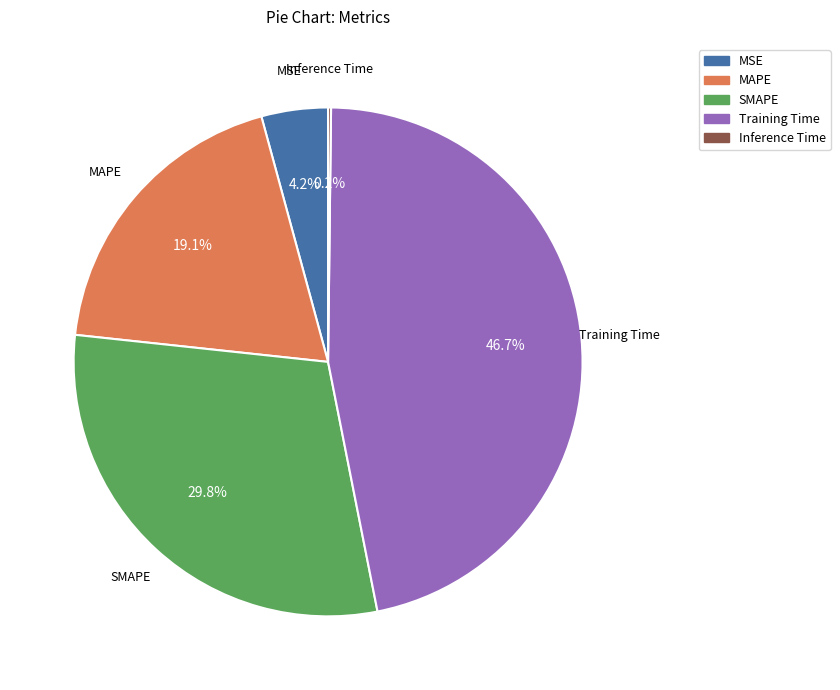

Is there any slice that represents more than half of the pie?

No